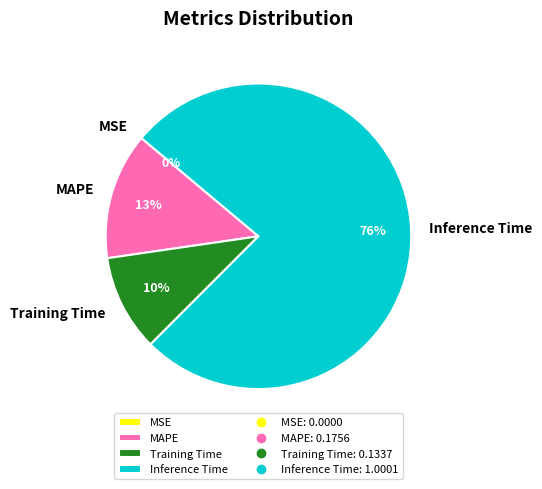

What is the largest slice in the pie chart?

Inference Time